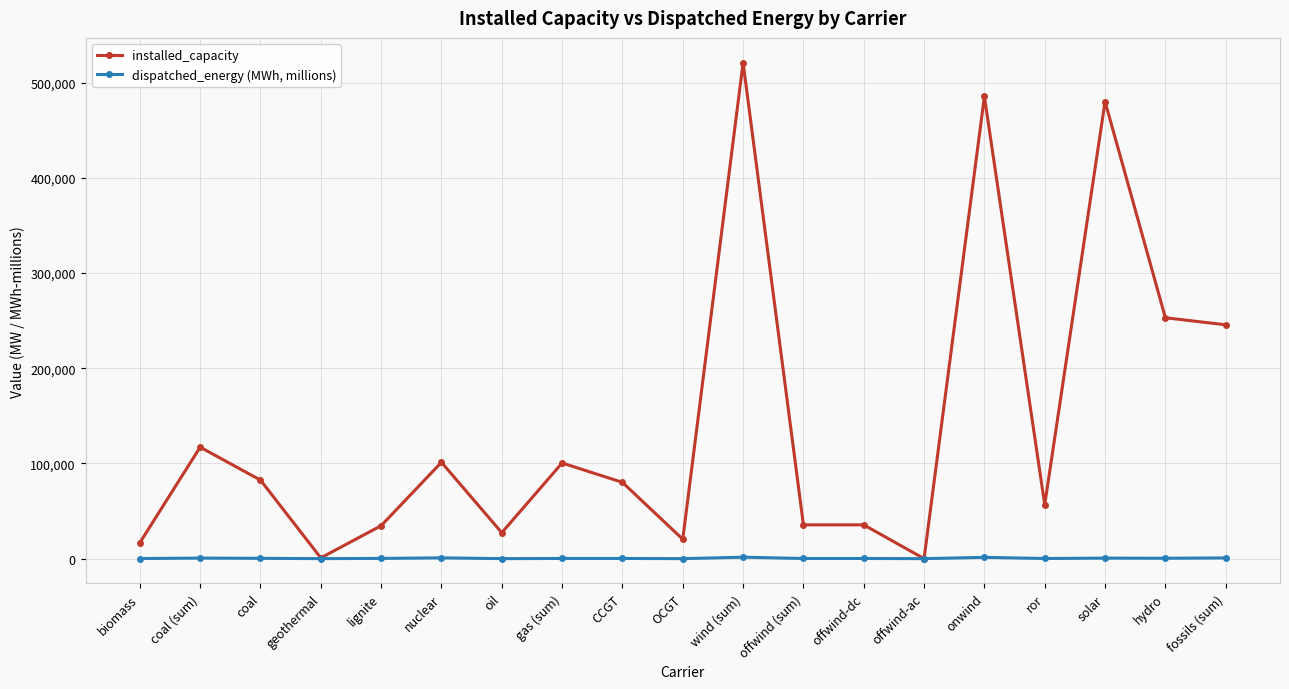

Which series has the largest range (max minus min)?

installed_capacity